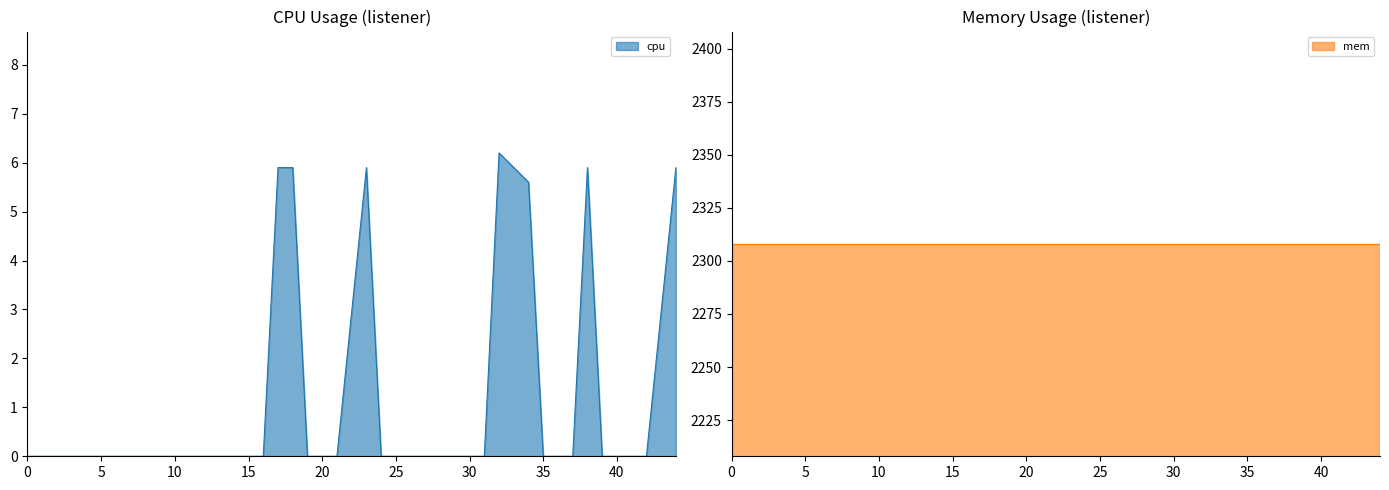

What is the maximum value for cpu?

6.2